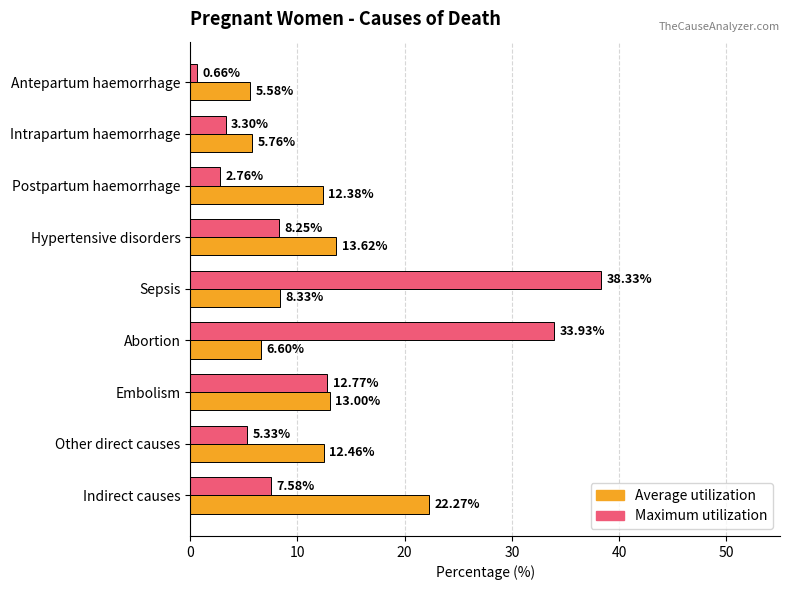

What is the difference between the Maximum utilization values at Postpartum haemorrhage and Intrapartum haemorrhage?

0.5